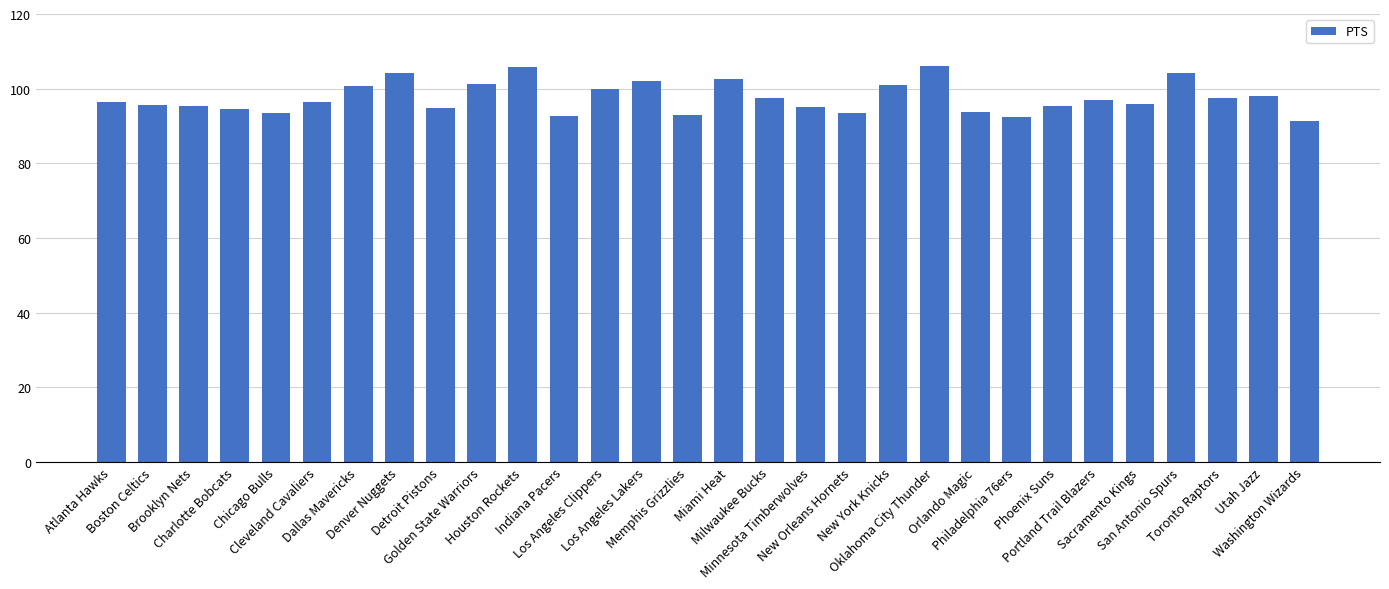

What is the difference between the second highest and second lowest values?

13.3